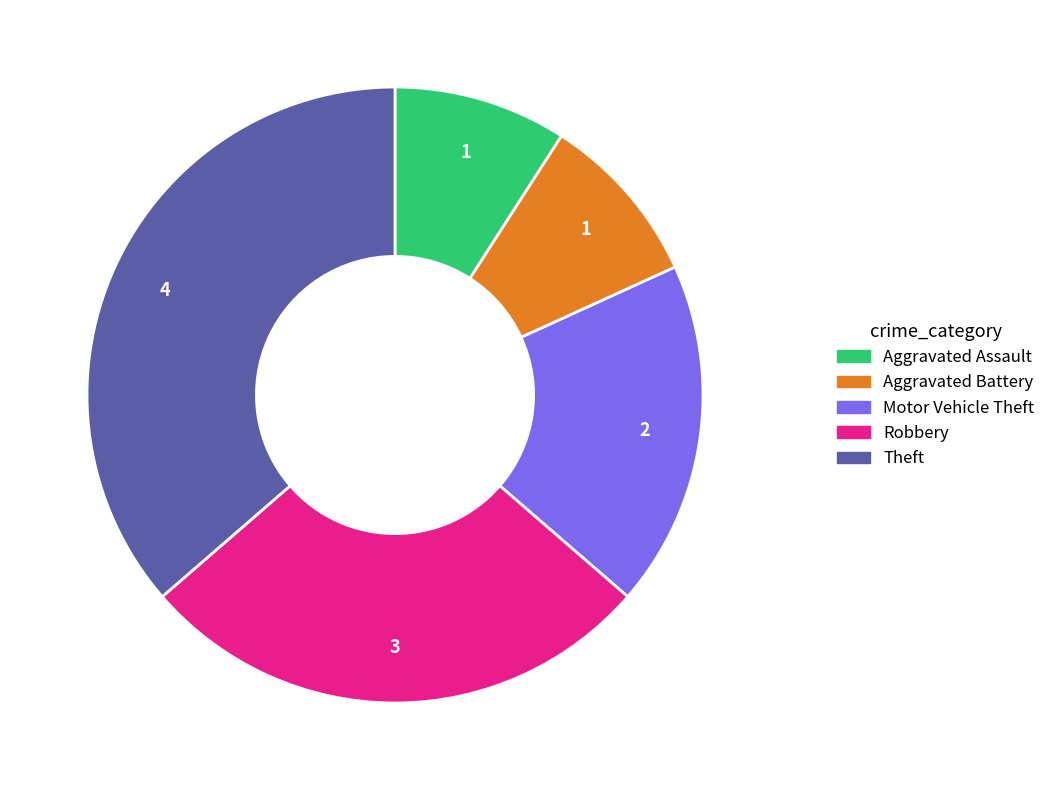

Does any single category account for the majority?

No